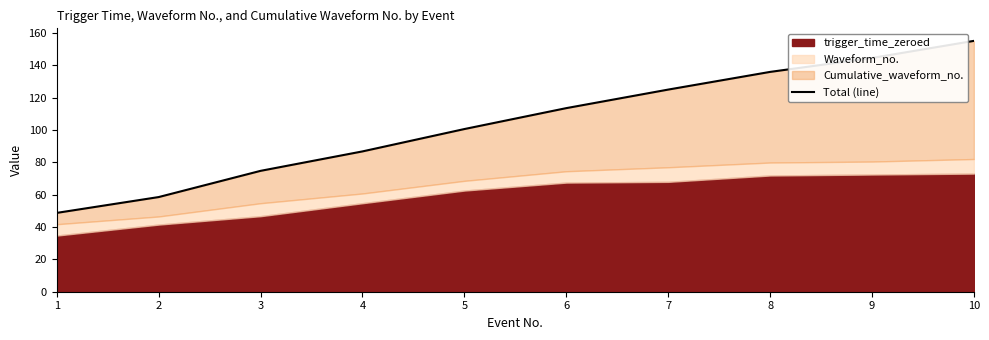

What is the ratio of the value at 1 to the value at 5?

0.5